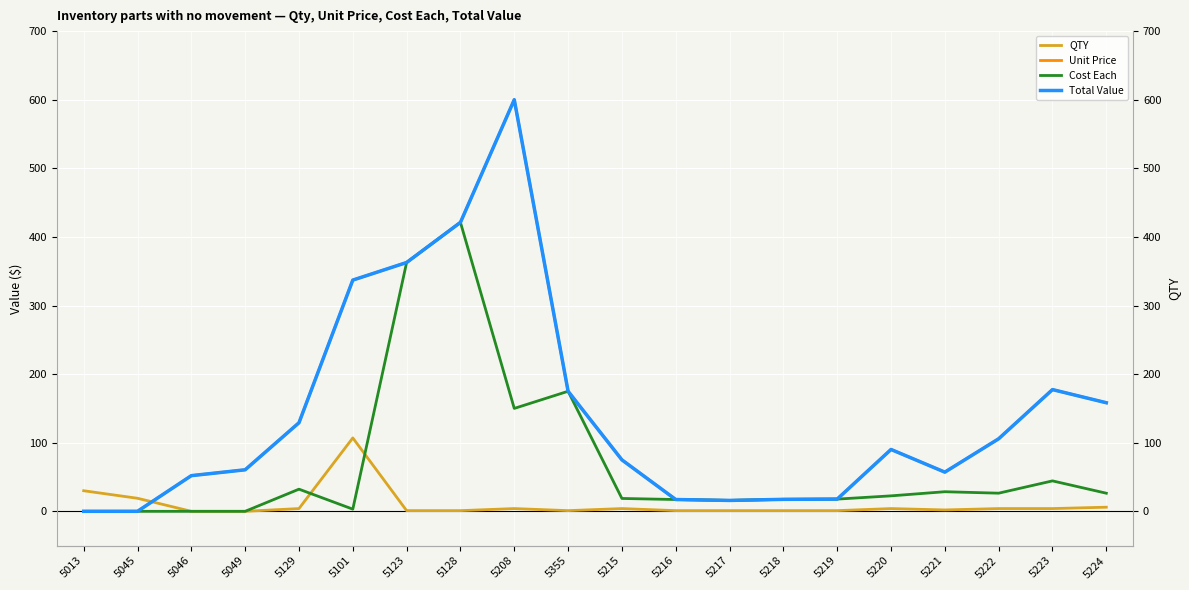

Does the chart display data point markers on the line(s)?

No